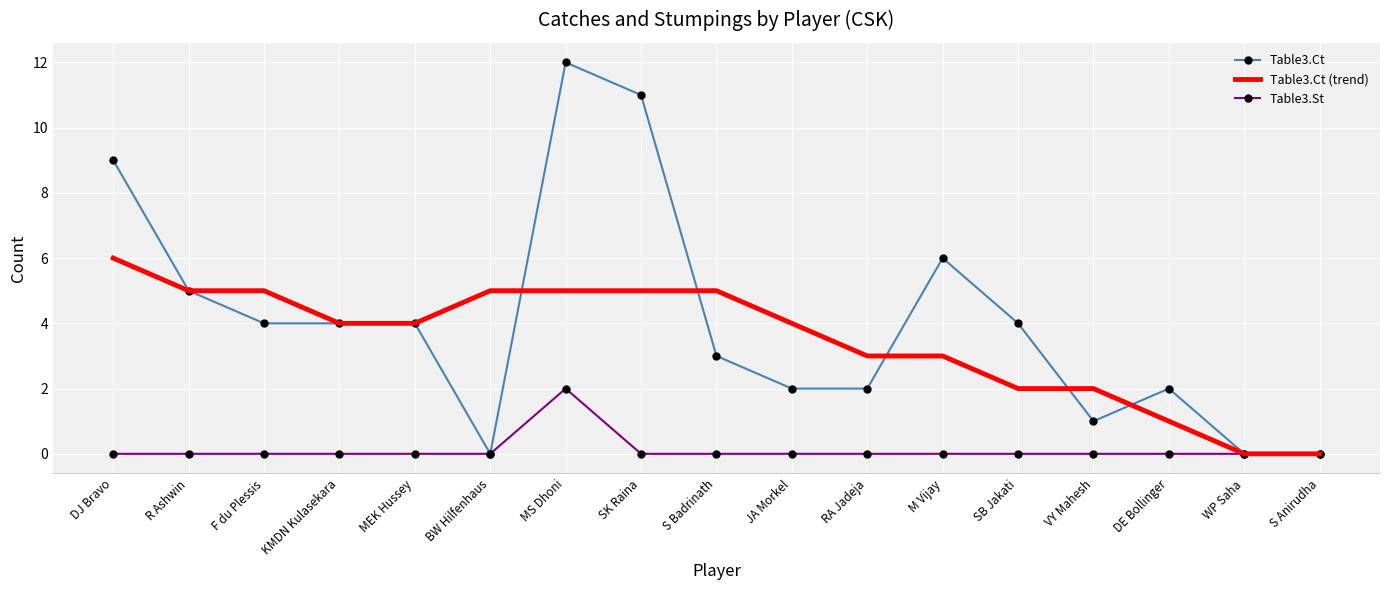

Which category has the highest value in the Table3.Ct series?

MS Dhoni